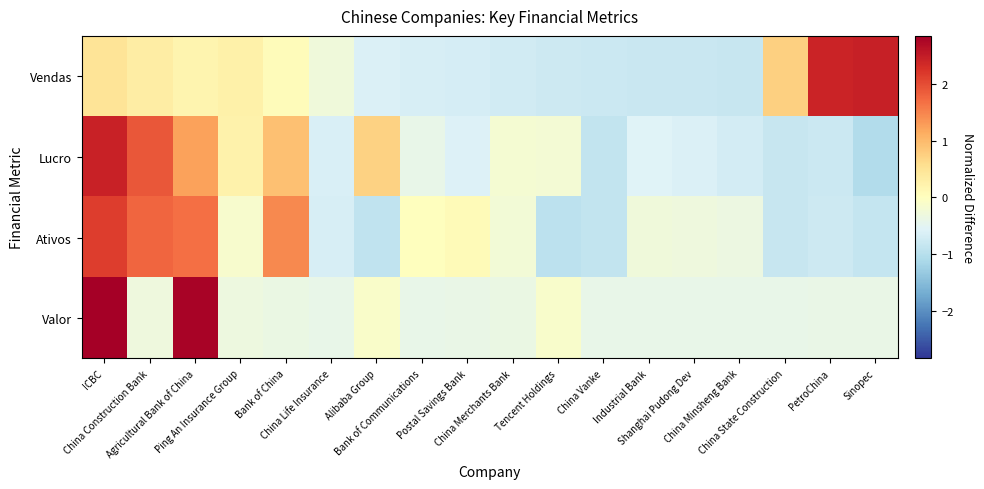

Between ICBC and Tencent Holdings, which is larger?

ICBC